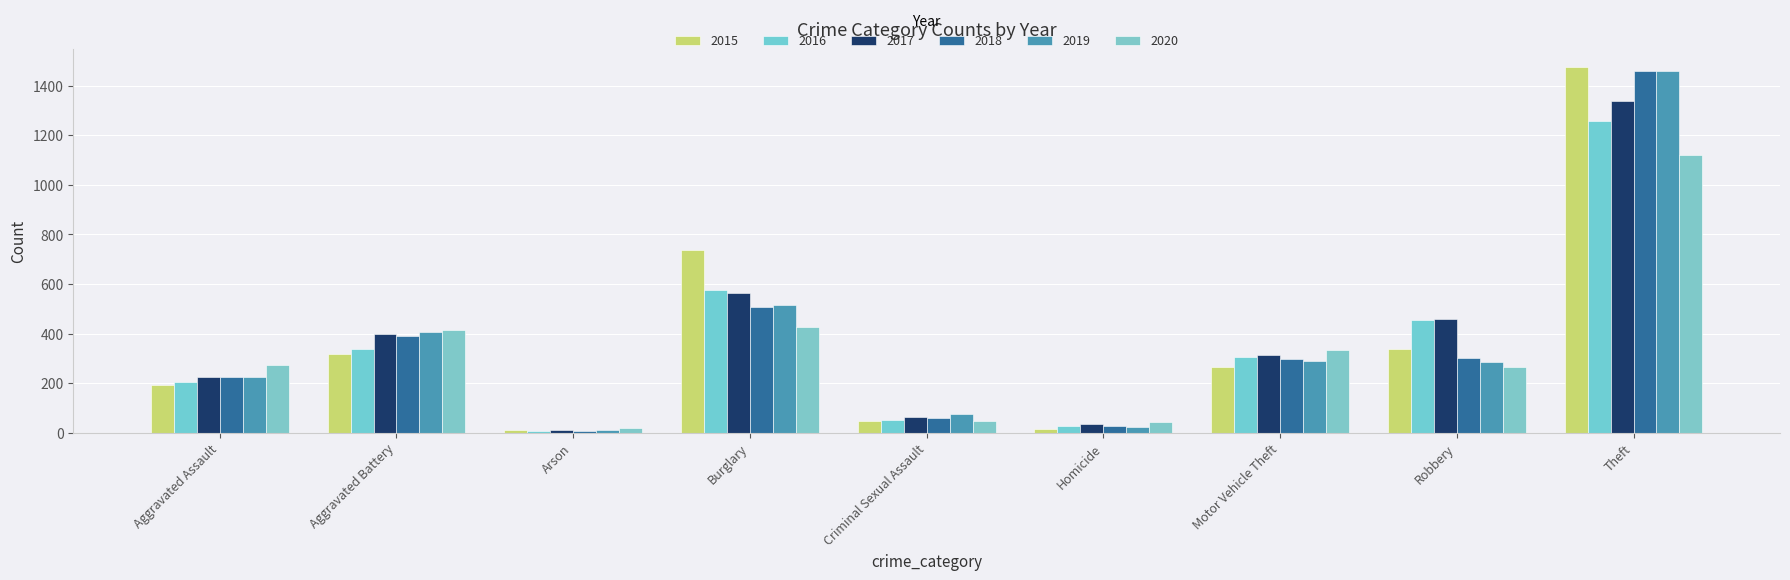

What is the sum of the 2018 values at Aggravated Assault and Burglary?

731